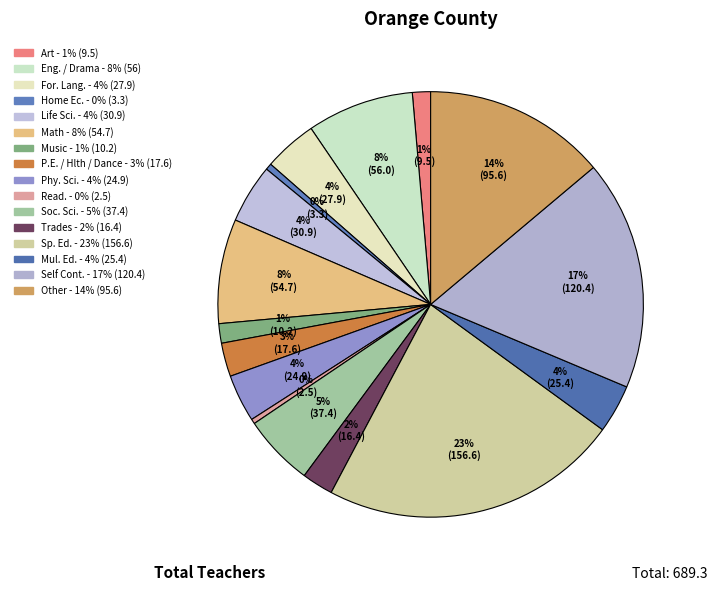

How many segments does this pie chart have?

16